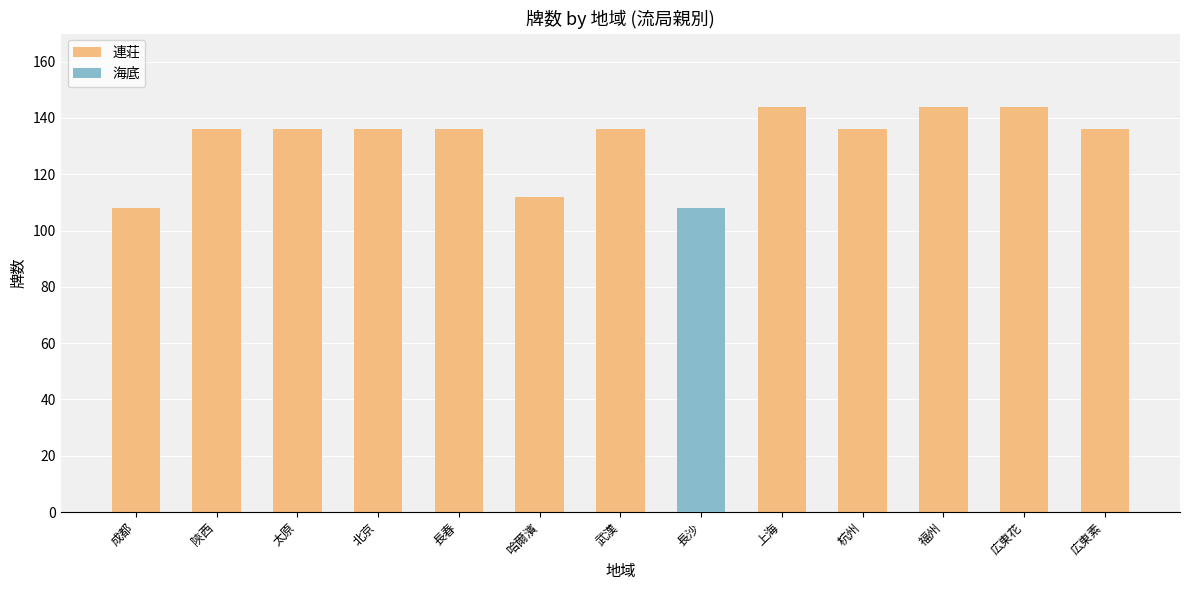

At which category is the sum across all series the highest?

長沙